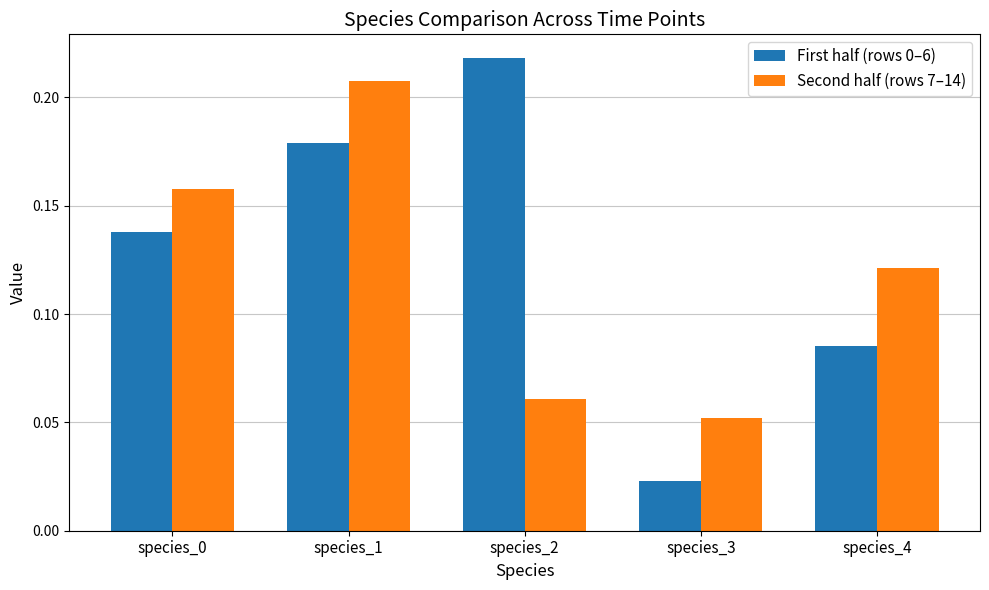

What is the sum of the First half (rows 0–6) values at species_2 and species_1?

0.4